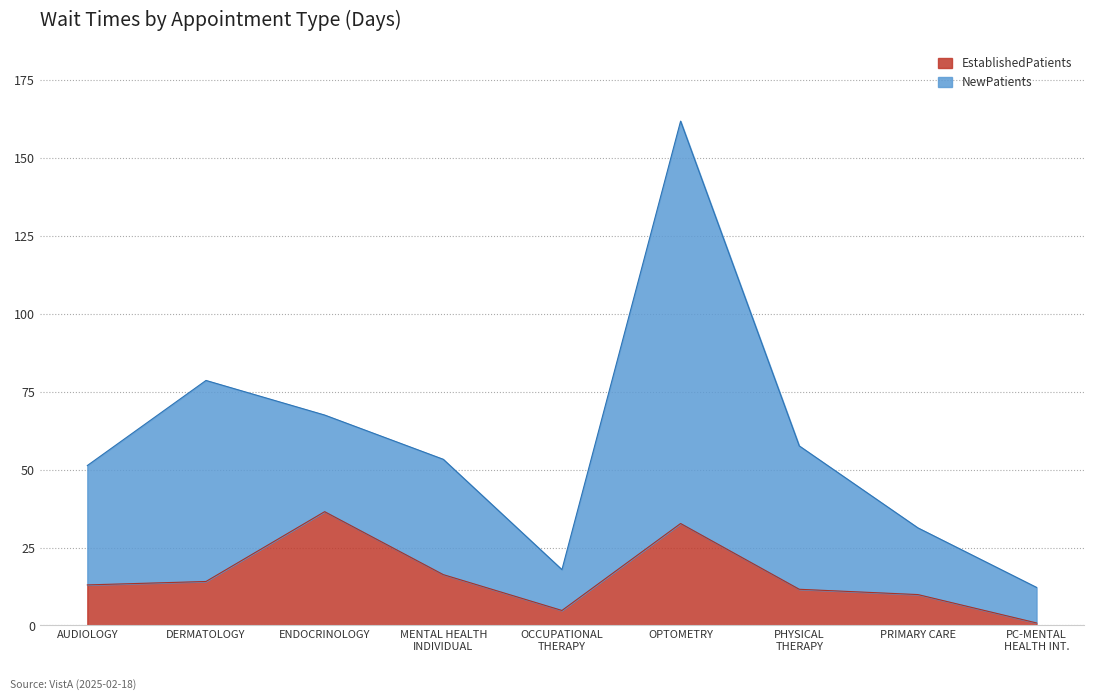

What is the minimum value shown in the chart?

0.8